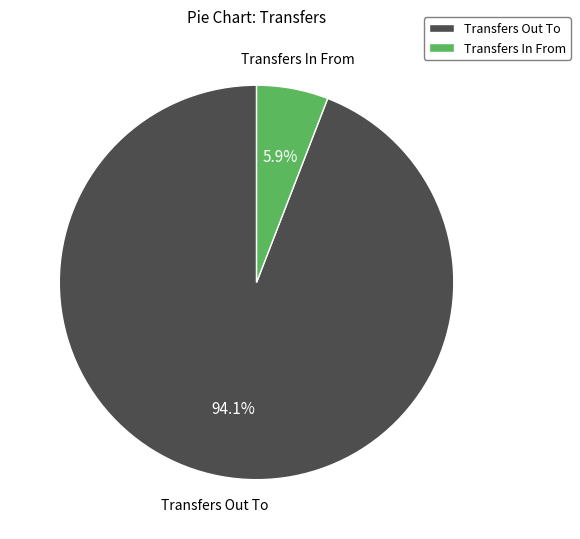

Count the number of slices in the pie.

2